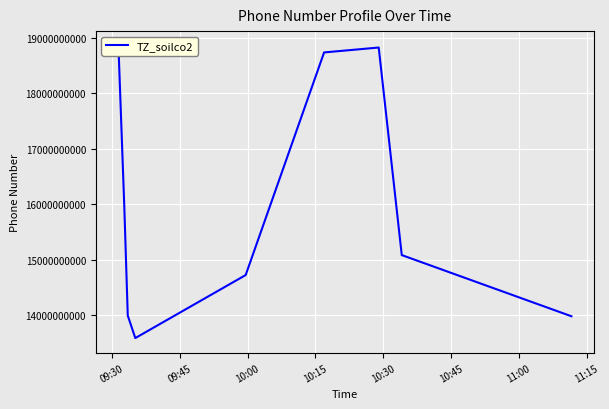

How many interior local valleys (lower than both neighbors) does the data have?

1